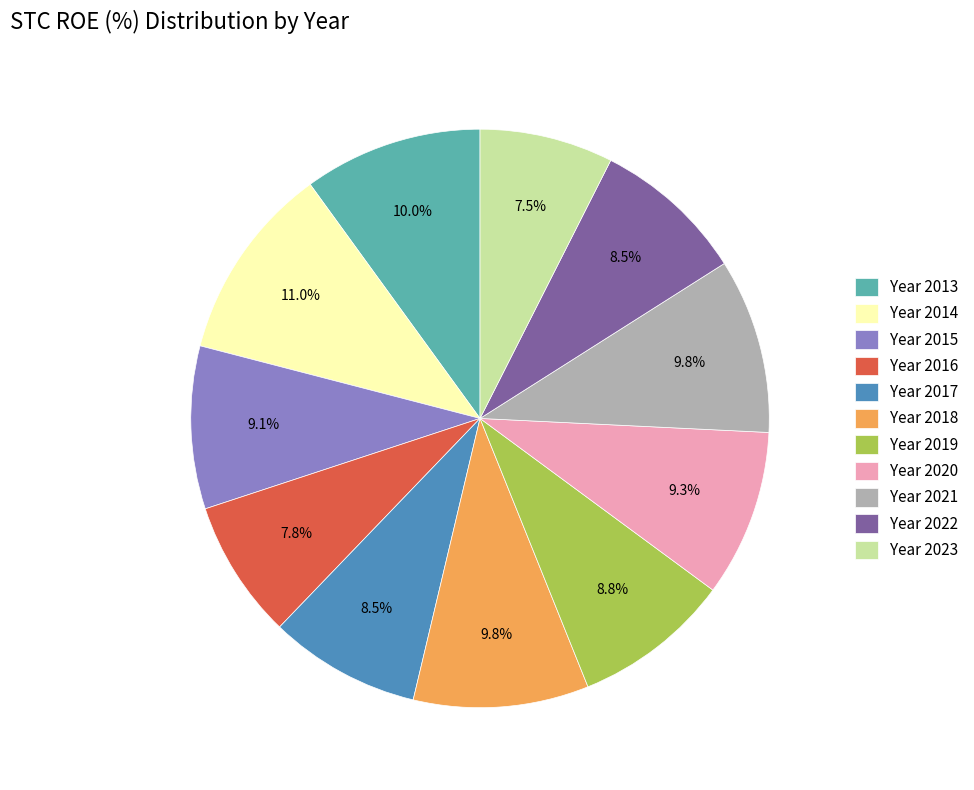

Combined, do Year 2018 and Year 2015 account for over 50%?

No